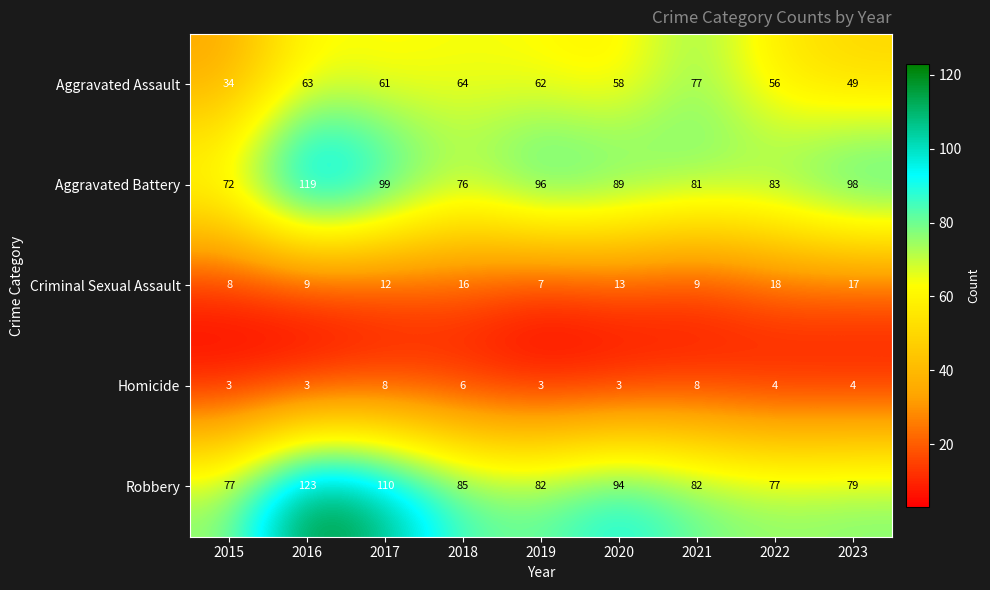

What is the difference between the maximum and minimum values in the Aggravated Battery series?

47